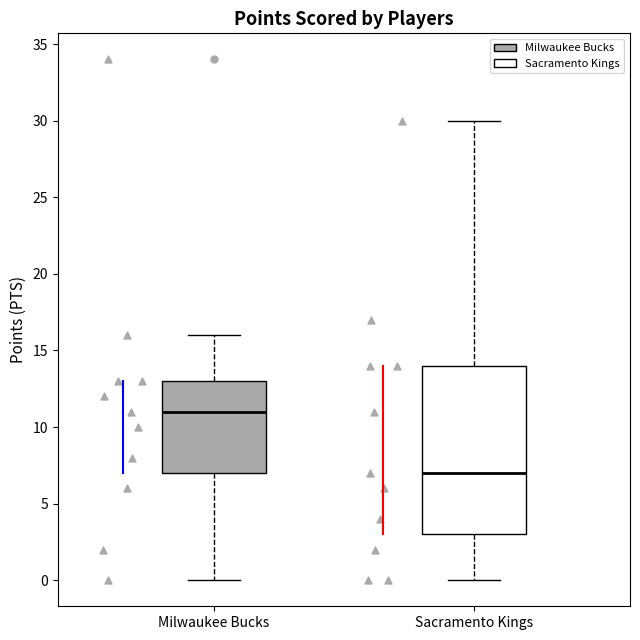

Reading left to right, read every box against the y-axis: the position of its median line, the range the box covers, and the ends of its whiskers. The values are not printed on the chart, so give them approximately, as read against the axis.

Milwaukee Bucks: median 11, box 7 to 13, whiskers 0 to 16
Sacramento Kings: median 7, box 3 to 14, whiskers 0 to 30